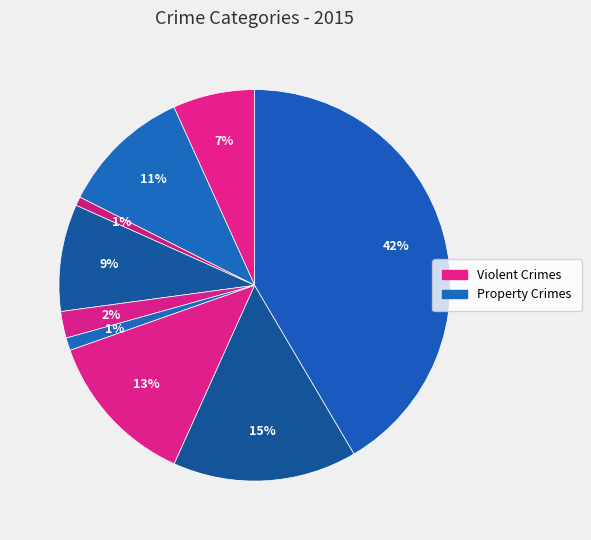

Count the number of slices in the pie.

9